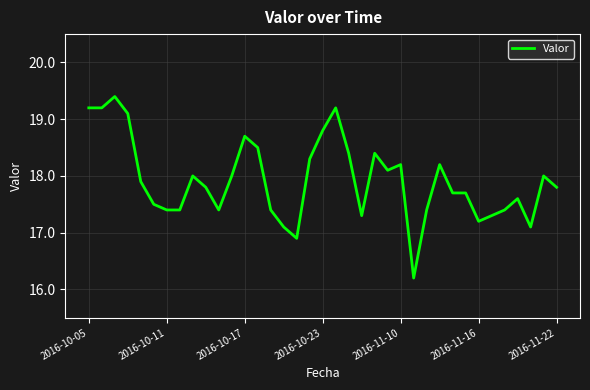

What is the difference between the maximum and minimum values?

3.2